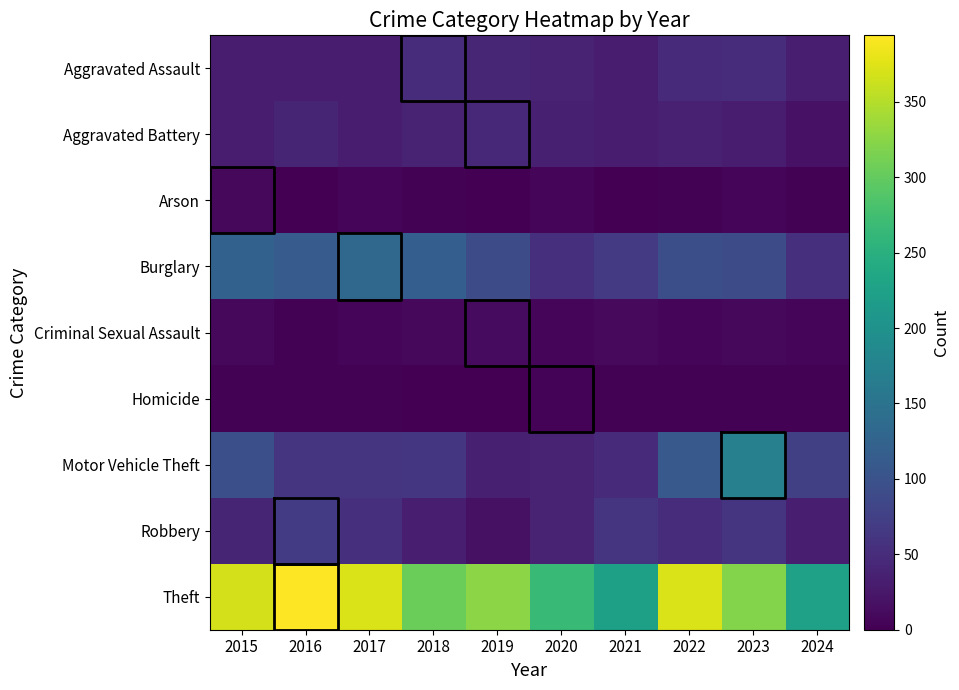

How many values in the Theft series exceed 325?

4